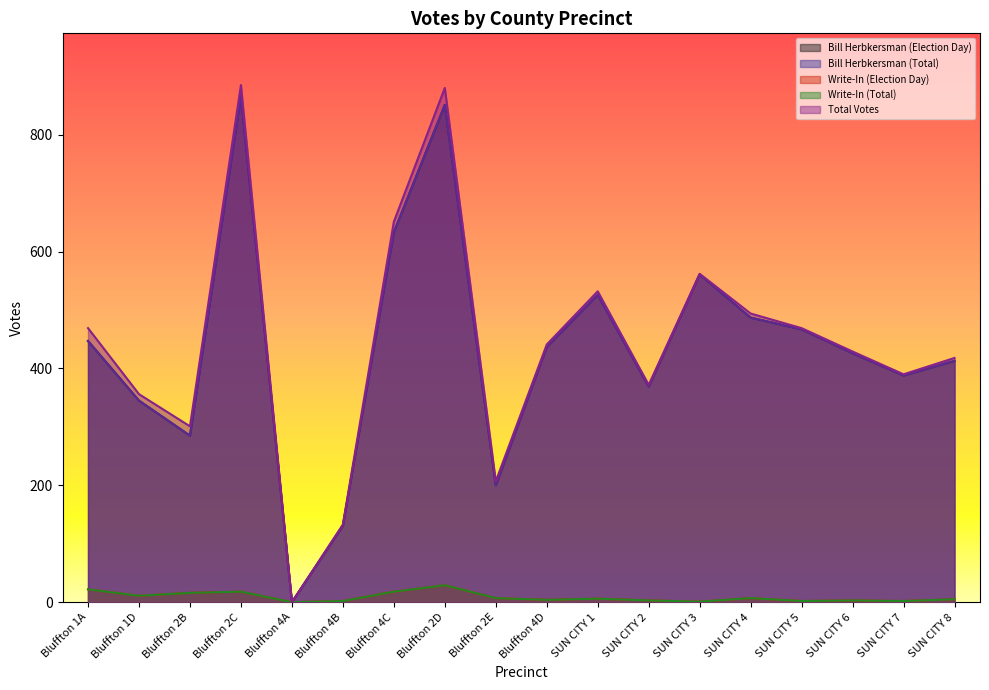

List the labels in order of Bill Herbkersman (Election Day) value, smallest first.

Bluffton 4A, Bluffton 4B, Bluffton 2E, Bluffton 2B, Bluffton 1D, SUN CITY 2, SUN CITY 7, SUN CITY 8, SUN CITY 6, Bluffton 4D, Bluffton 1A, SUN CITY 5, SUN CITY 4, SUN CITY 1, SUN CITY 3, Bluffton 4C, Bluffton 2D, Bluffton 2C